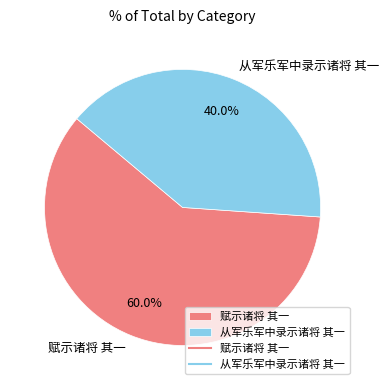

Between 从军乐军中录示诸将 其一 and 赋示诸将 其一, which is larger?

赋示诸将 其一